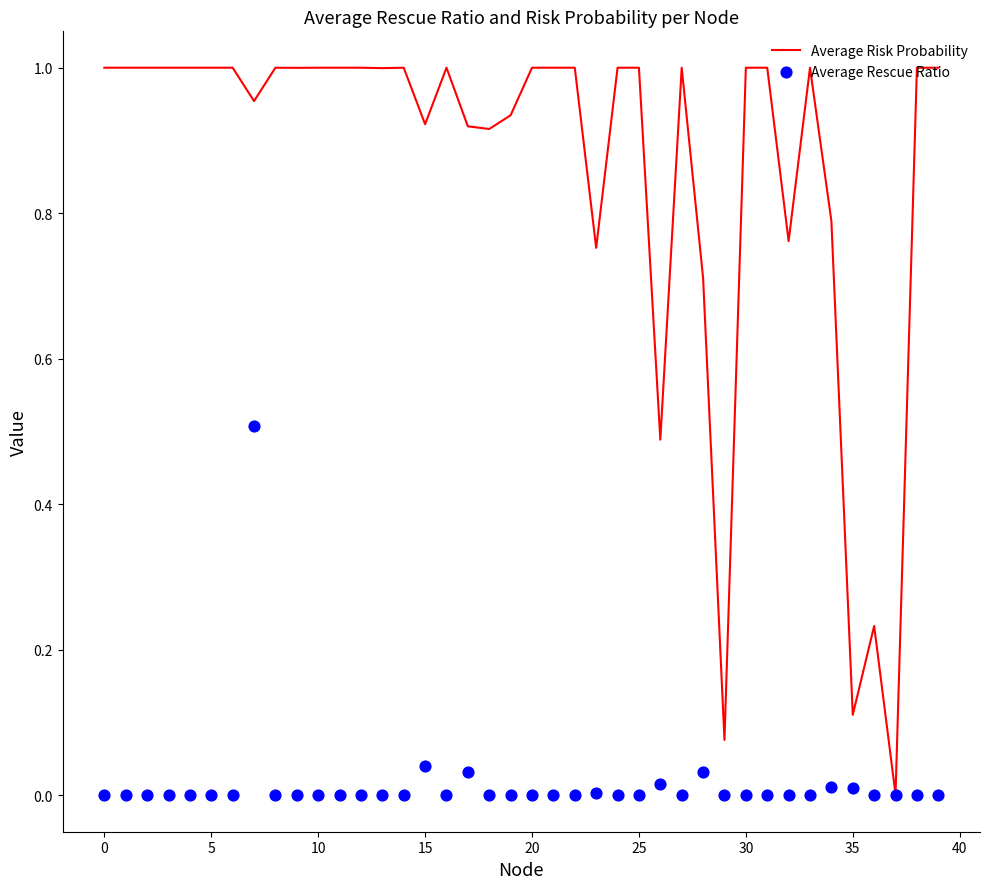

At how many categories does at least one series exceed 0?

40